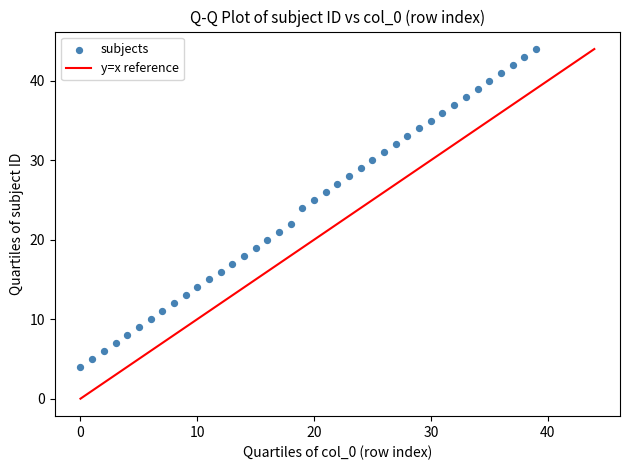

Count the number of points in this scatter plot.

40